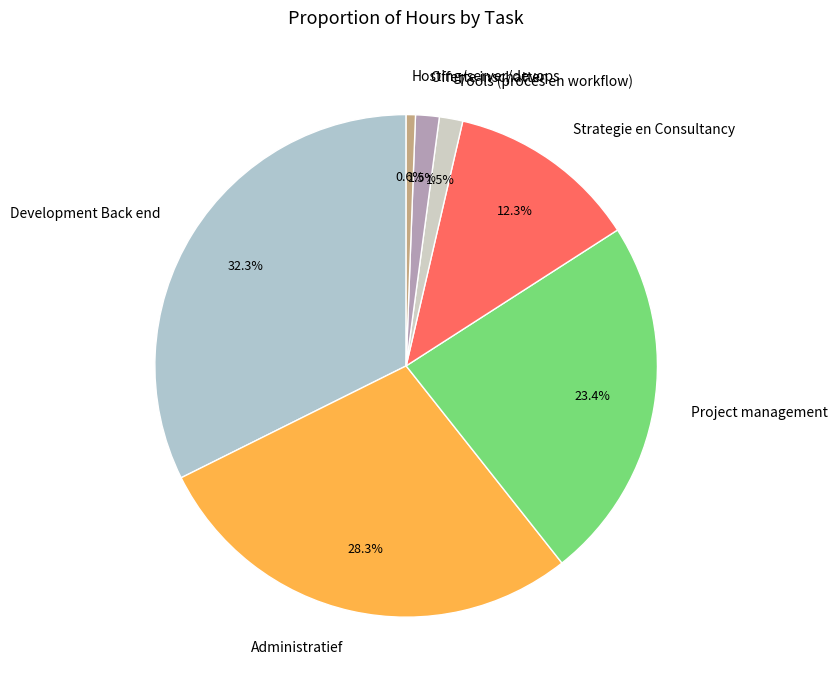

Is there a majority slice in this chart?

No